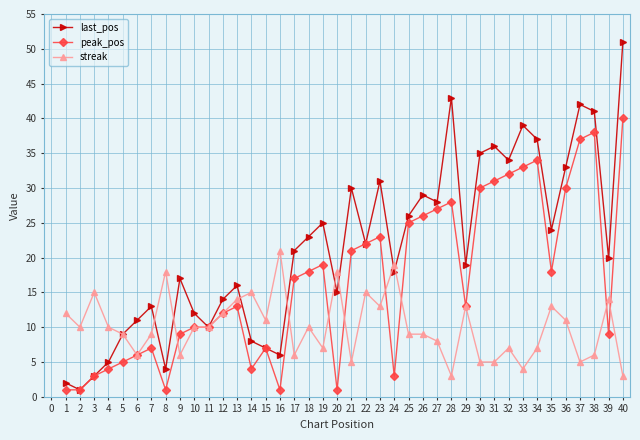

What is the total value across all series at 28?

74